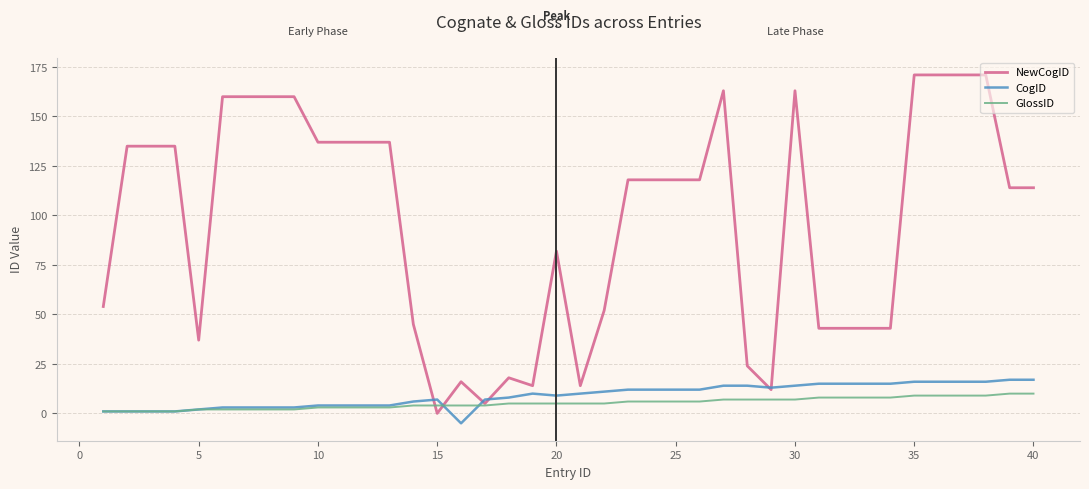

What is the maximum value shown in the chart?

171